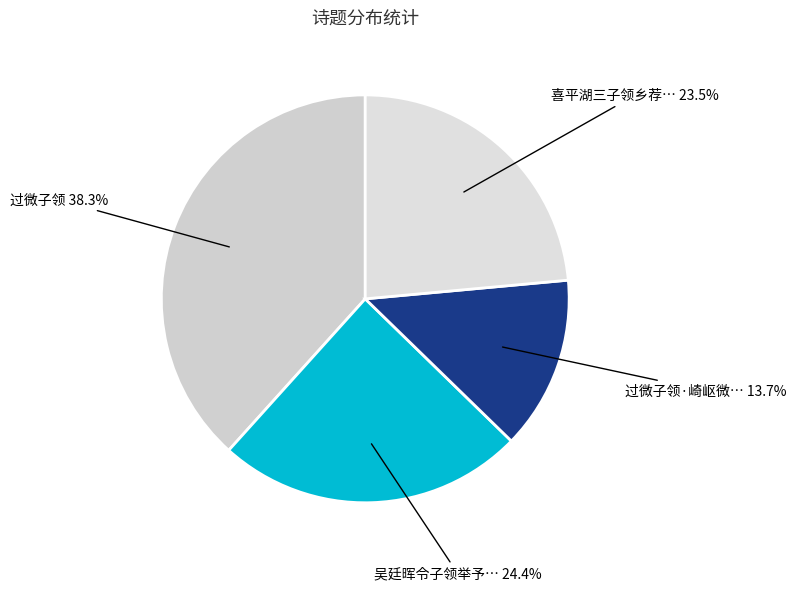

Count the number of slices in the pie.

4